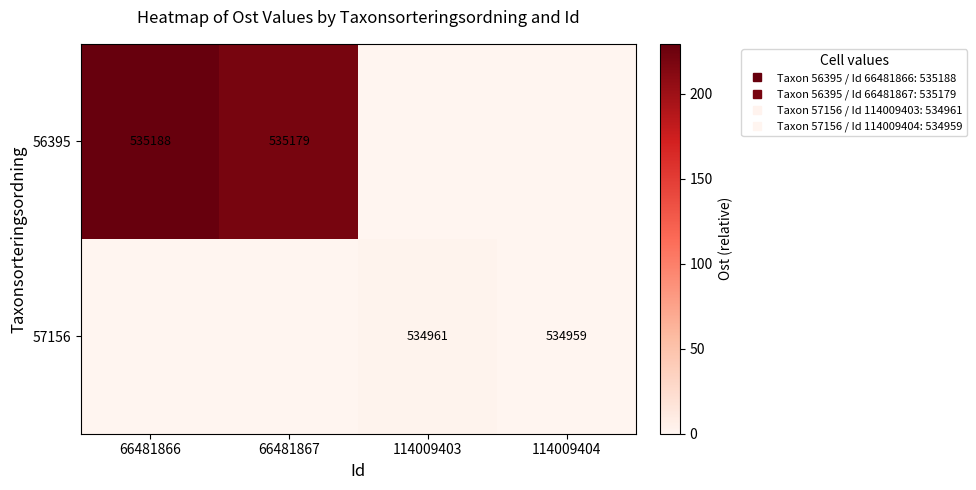

Which label corresponds to the largest value in the chart?

66481866